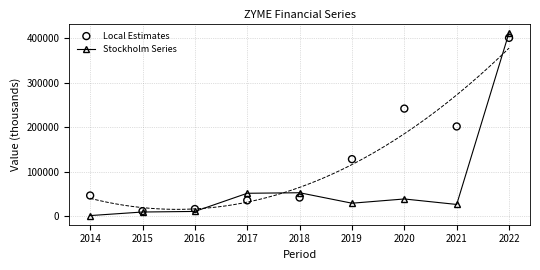

What are all the series names shown in the legend?

Stockholm Series, Local Estimates